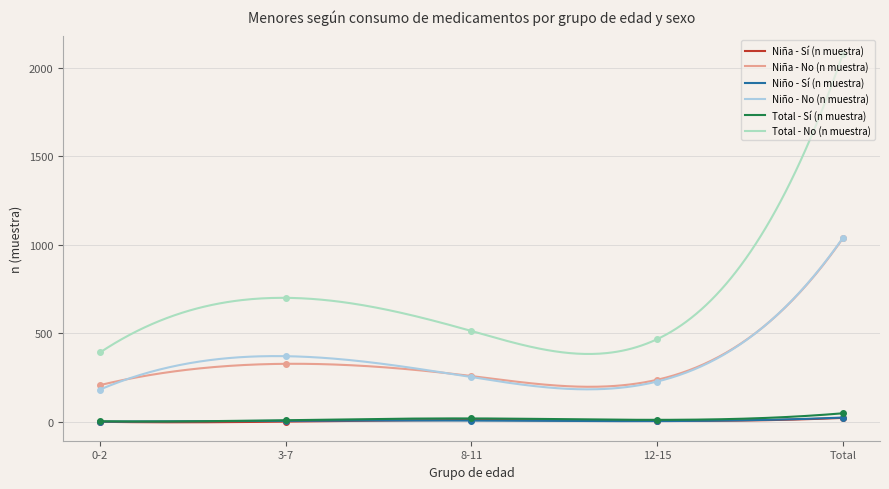

At how many categories does at least one series exceed 1294?

1